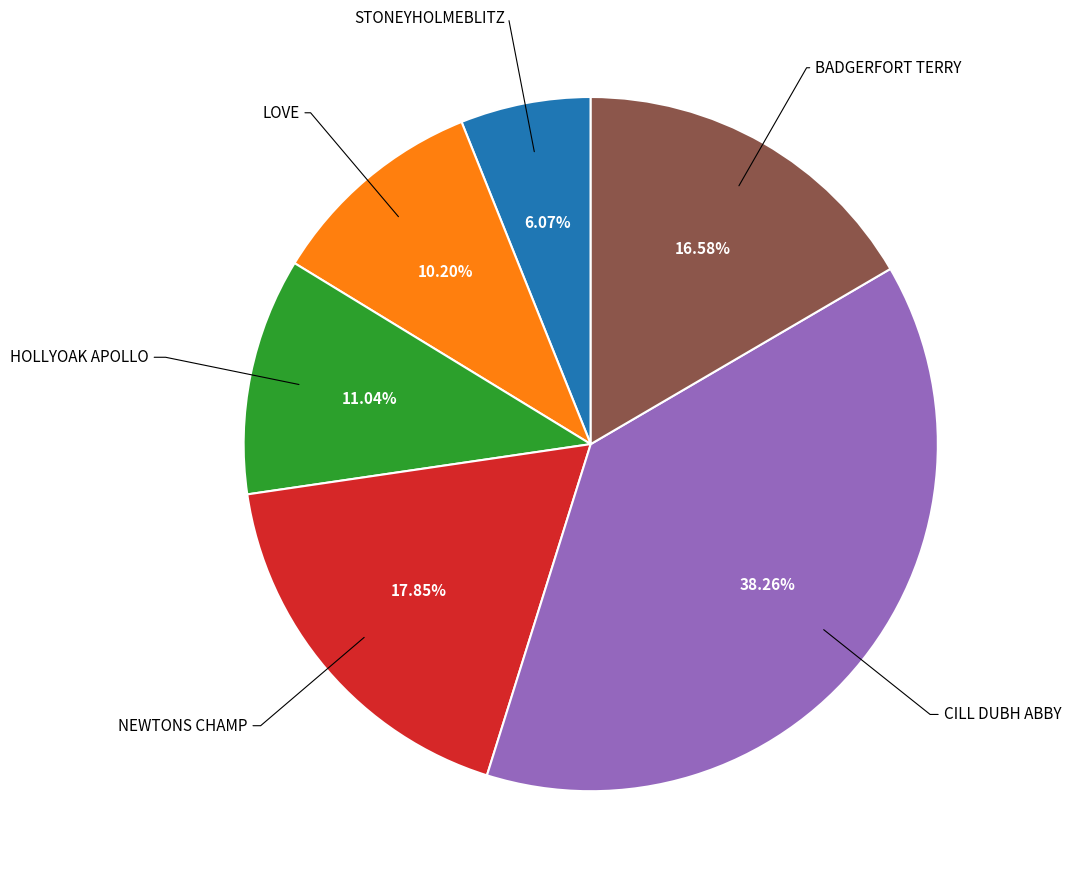

Does any single category account for the majority?

No